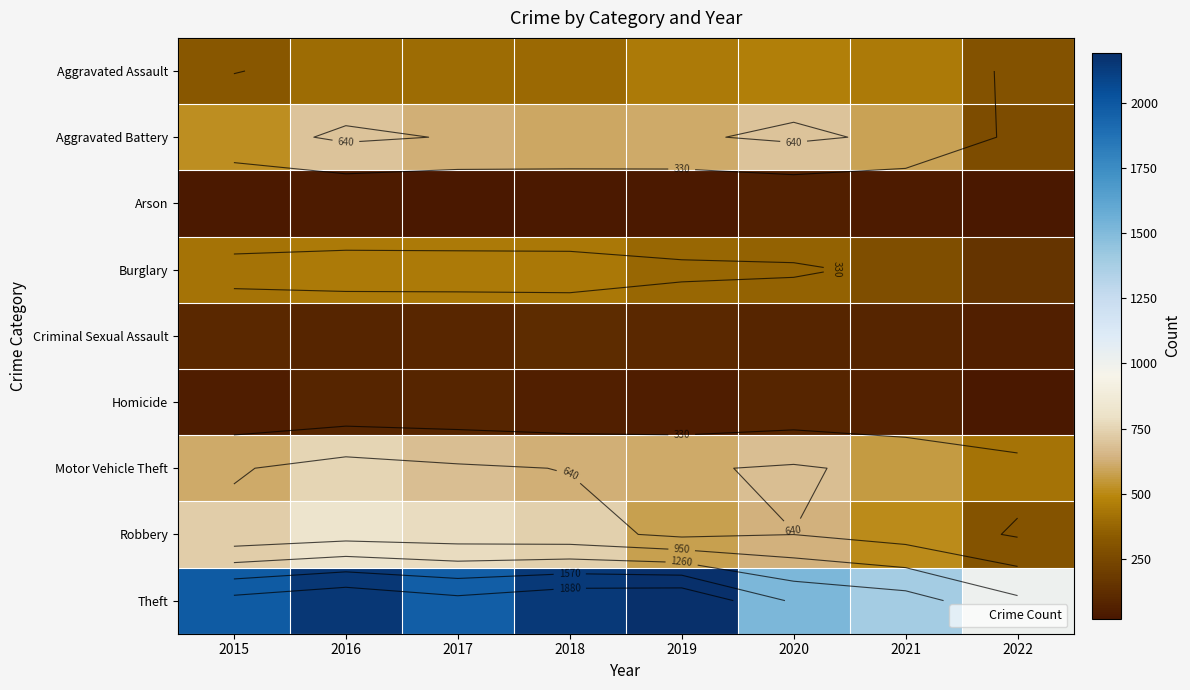

Which series has the widest spread of values?

Theft